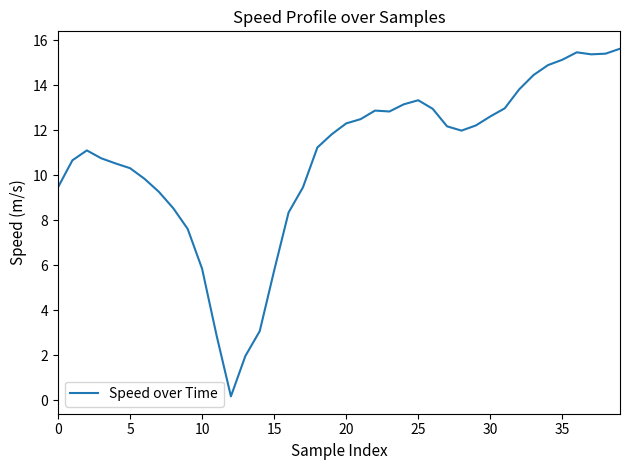

What is the maximum value shown in the chart?

15.6